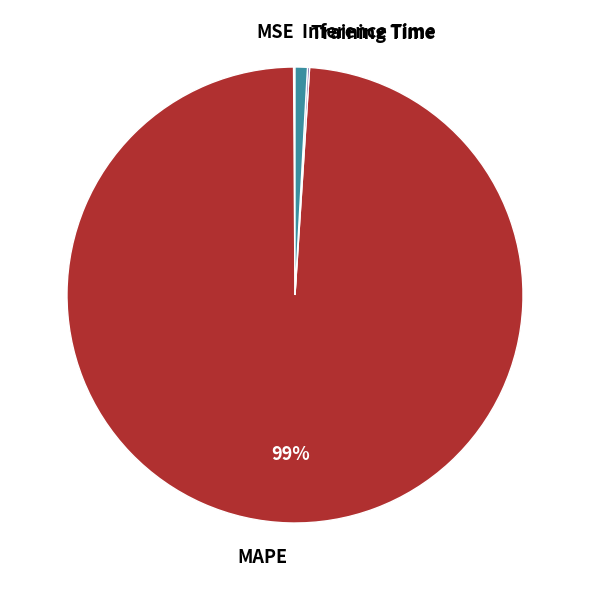

Does any single category account for the majority?

Yes